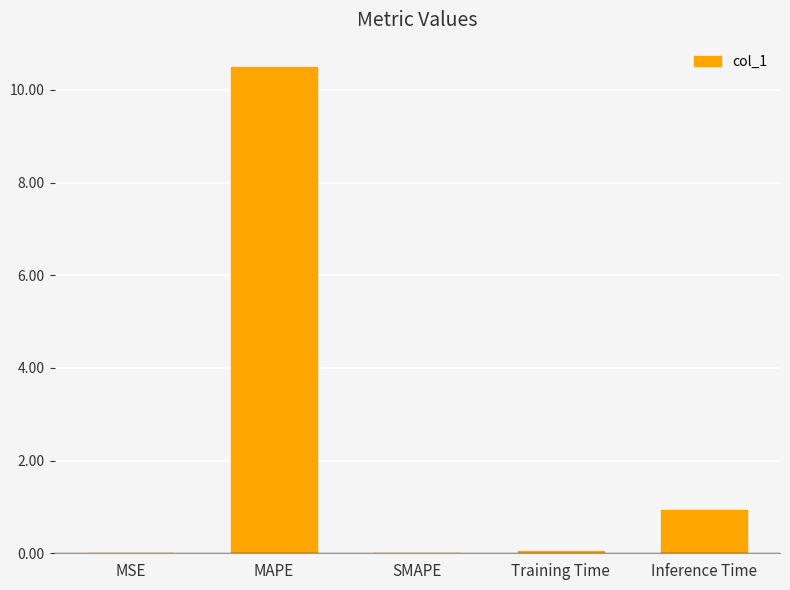

What is the average value?

2.3